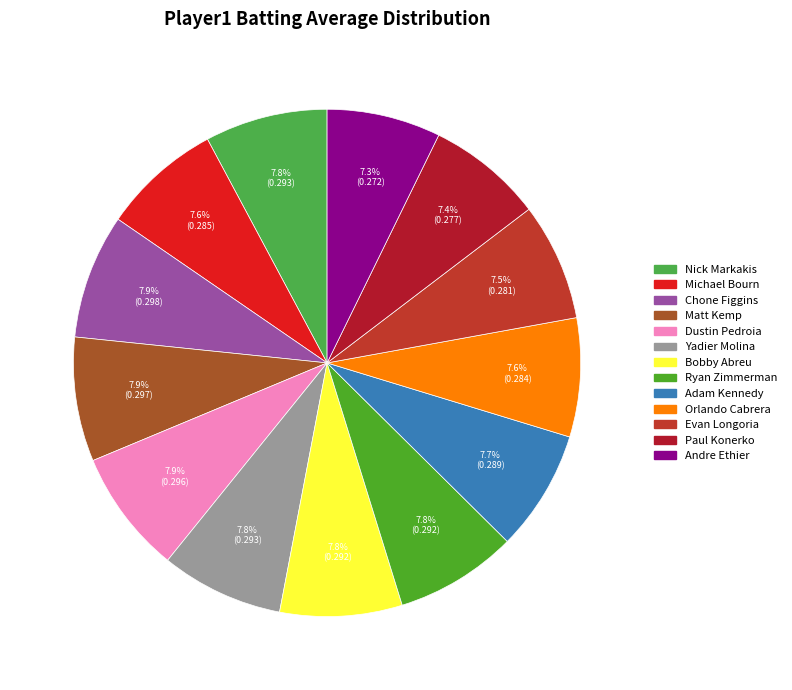

What is the smallest slice in the pie chart?

Andre Ethier